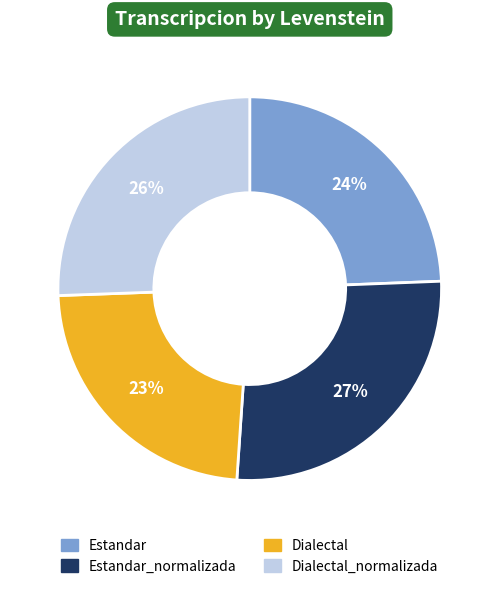

Is there any slice that represents more than half of the pie?

No